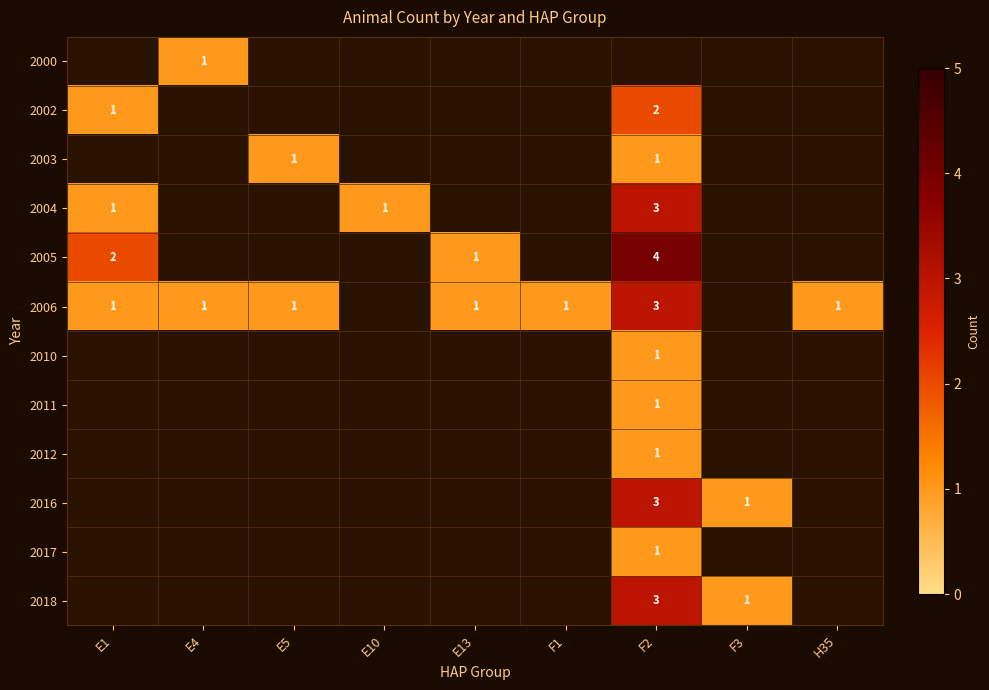

Count the number of categories in the chart.

9